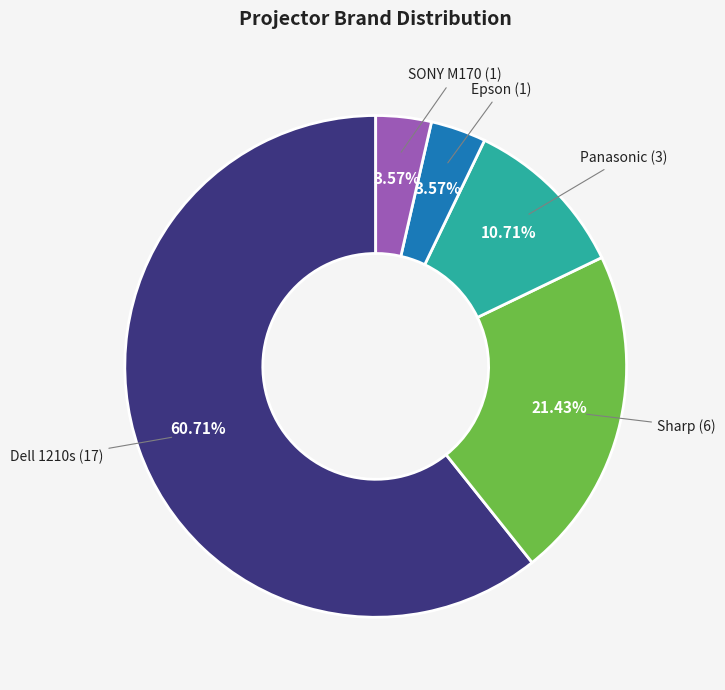

Approximately how many times larger is the value at Panasonic compared to Dell 1210s?

0.2